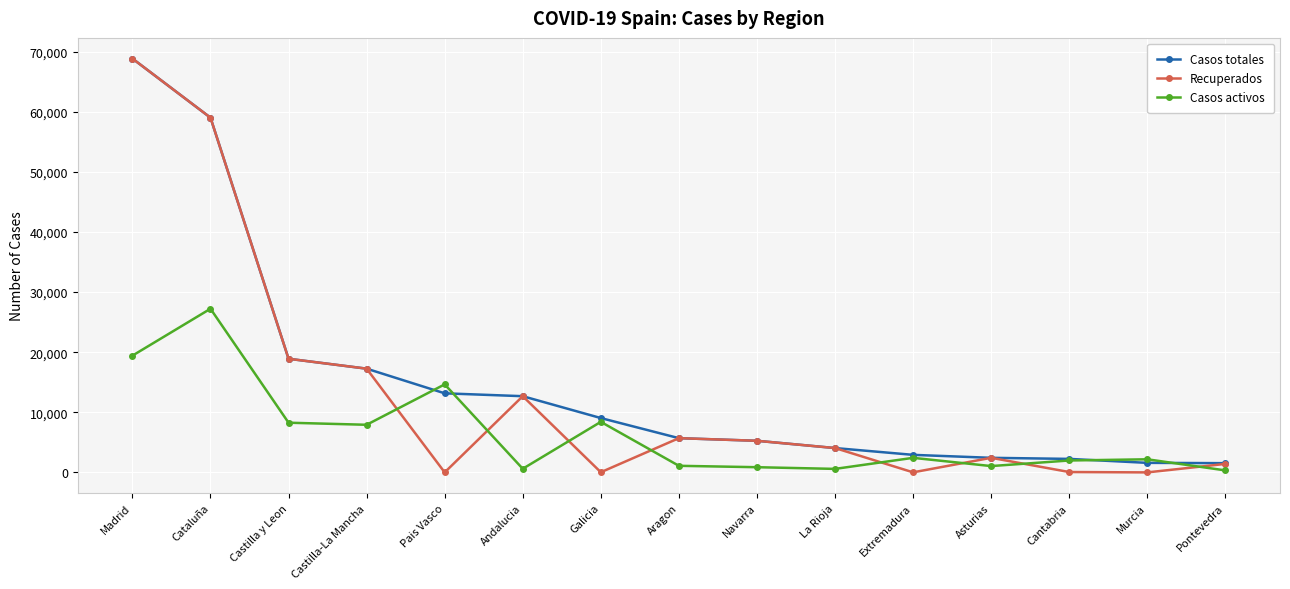

List the series in order of their overall mean, lowest first.

Casos activos, Recuperados, Casos totales